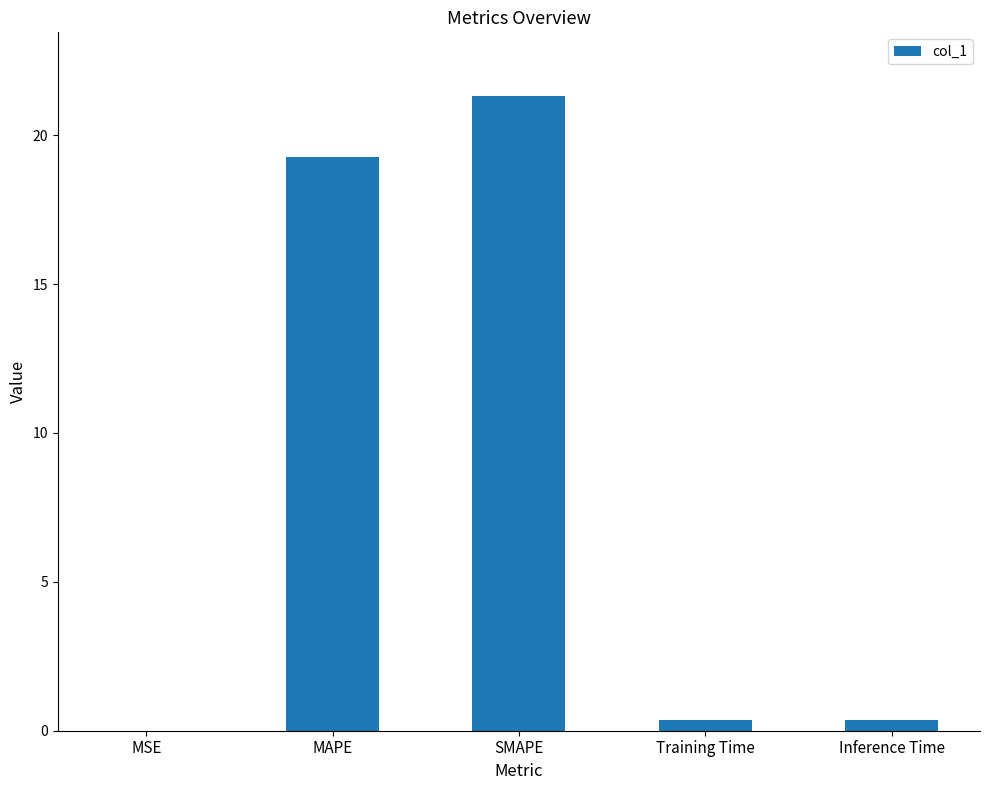

What is the average value?

8.3